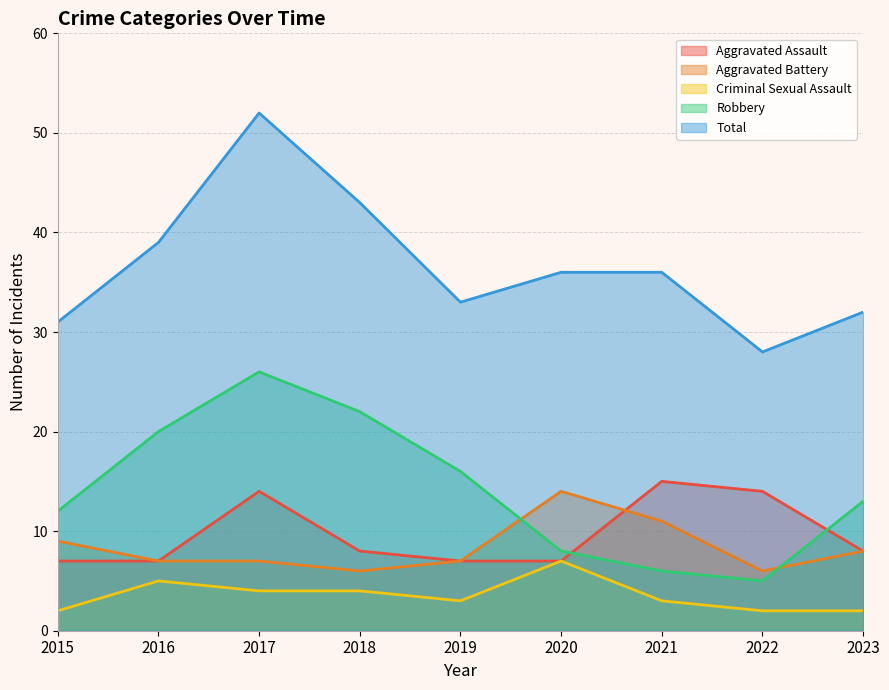

What are all the series names shown in the legend?

Aggravated Assault, Aggravated Battery, Criminal Sexual Assault, Robbery, Total